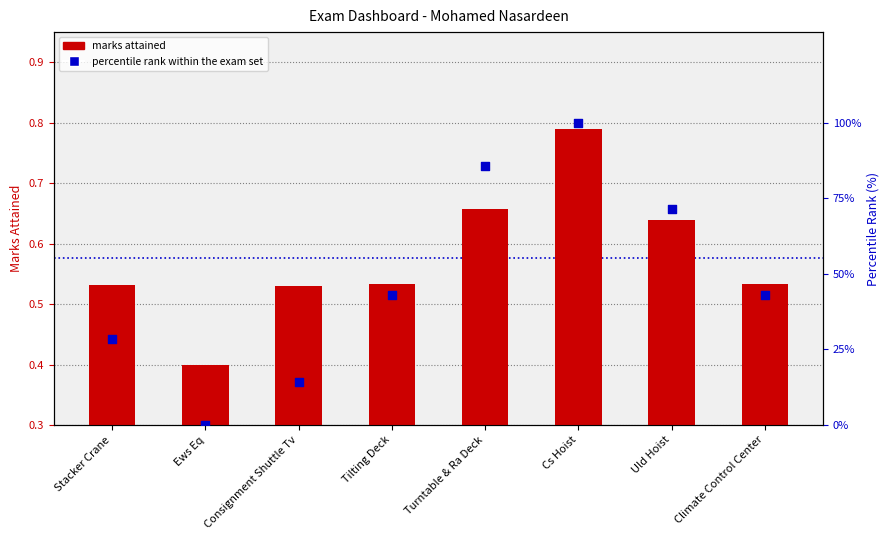

At which category is the sum across all series the highest?

Cs Hoist